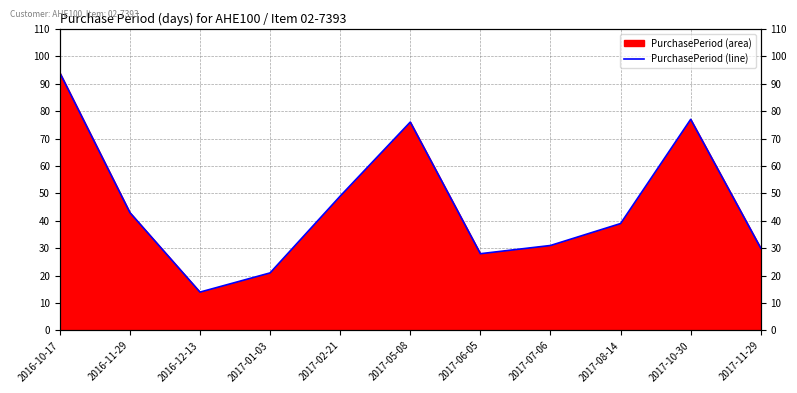

List the labels in order of value, smallest first.

2016-12-13, 2017-01-03, 2017-06-05, 2017-11-29, 2017-07-06, 2017-08-14, 2016-11-29, 2017-02-21, 2017-05-08, 2017-10-30, 2016-10-17